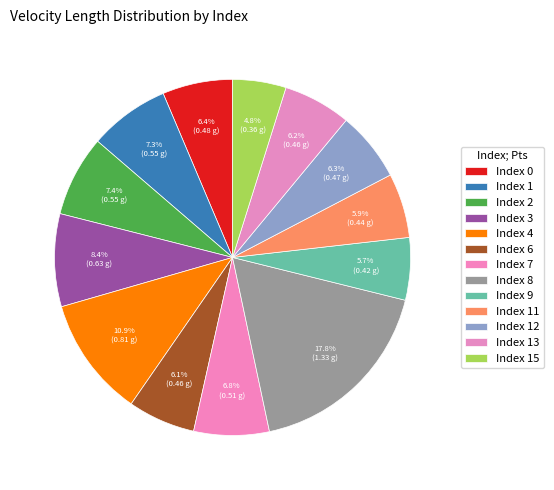

How many segments does this pie chart have?

13